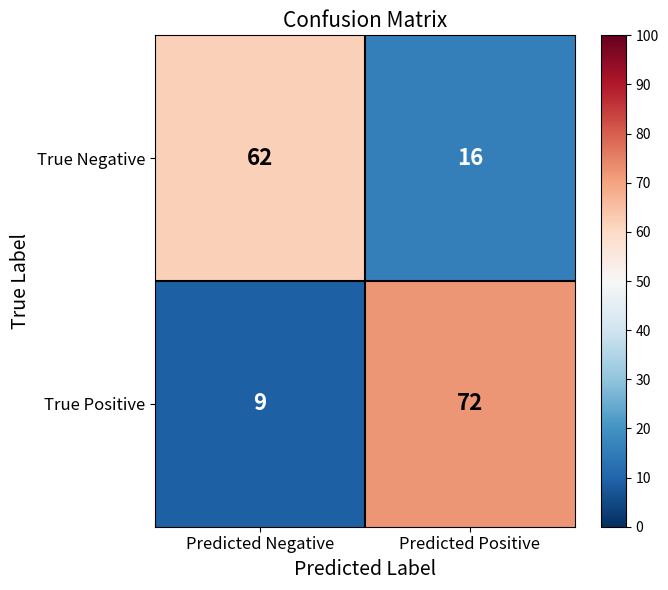

At how many categories does at least one series exceed 44?

2